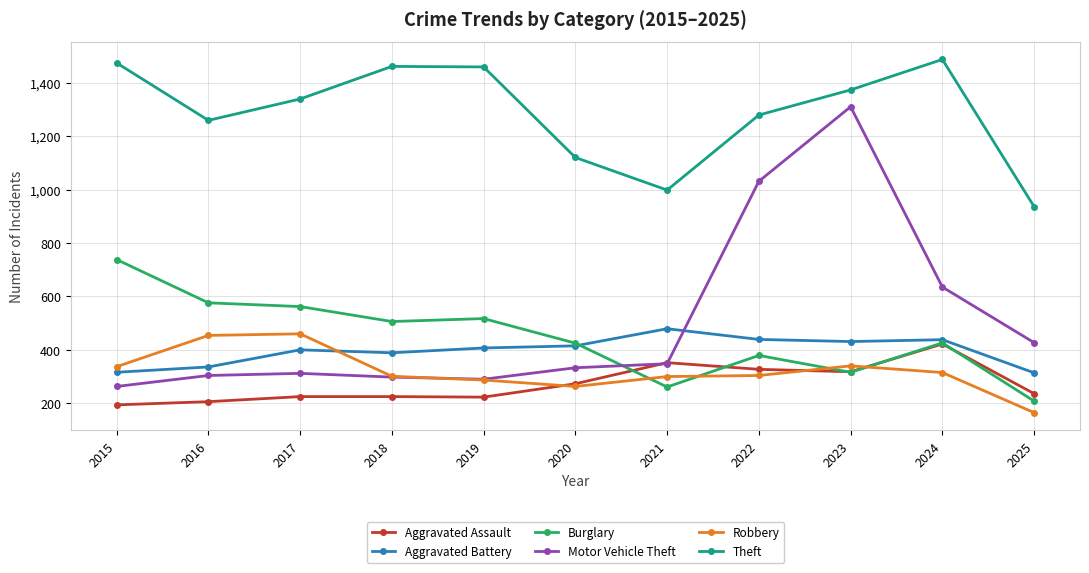

How many interior local peaks does the Theft series have?

2